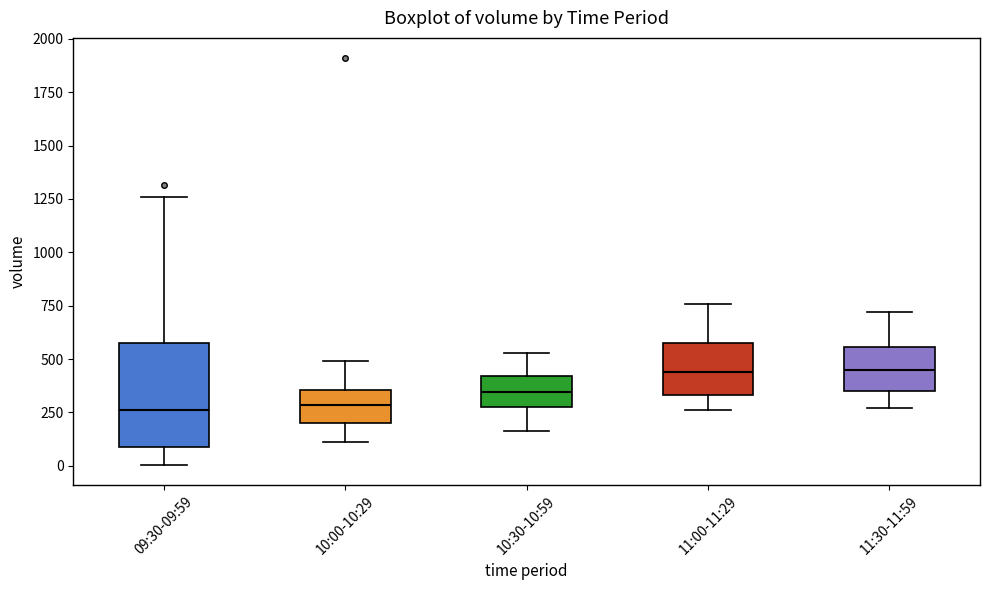

Comparing the boxes themselves (not the whiskers), which one is the tallest?

09:30-09:59